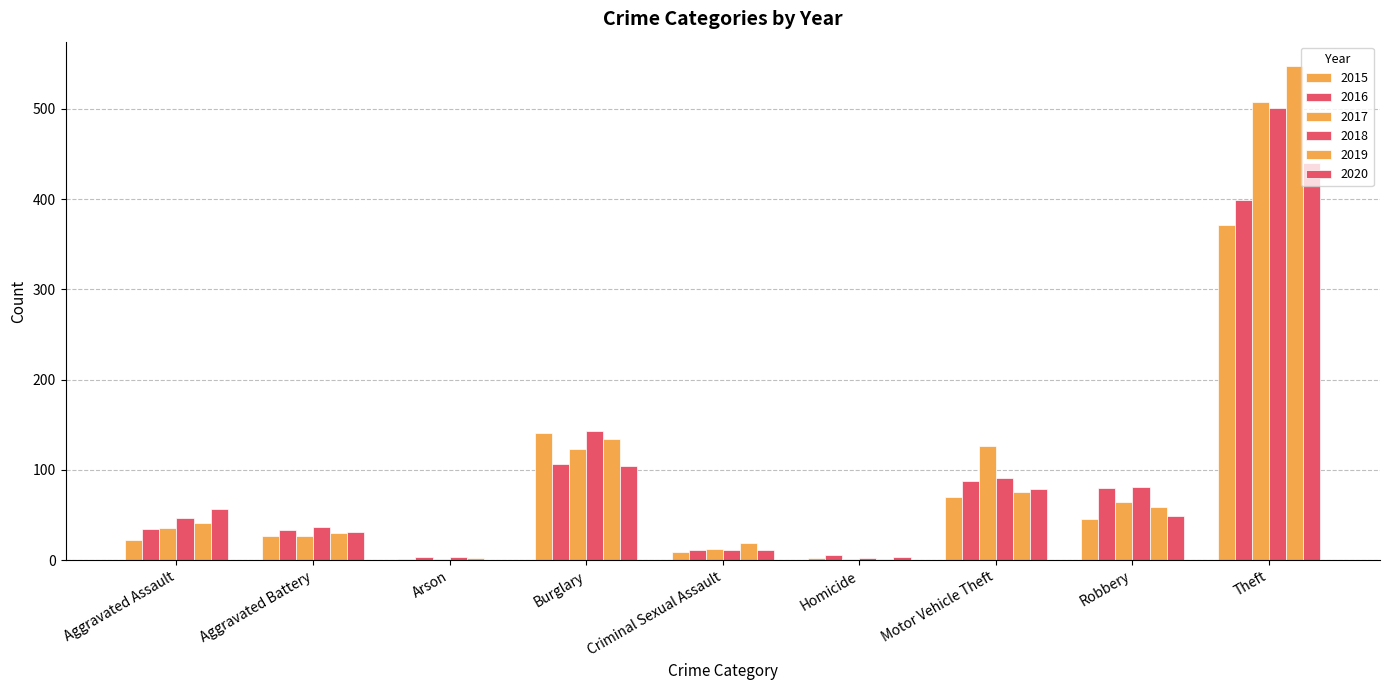

The 2015 series shows 178 at Theft. True or false?

False